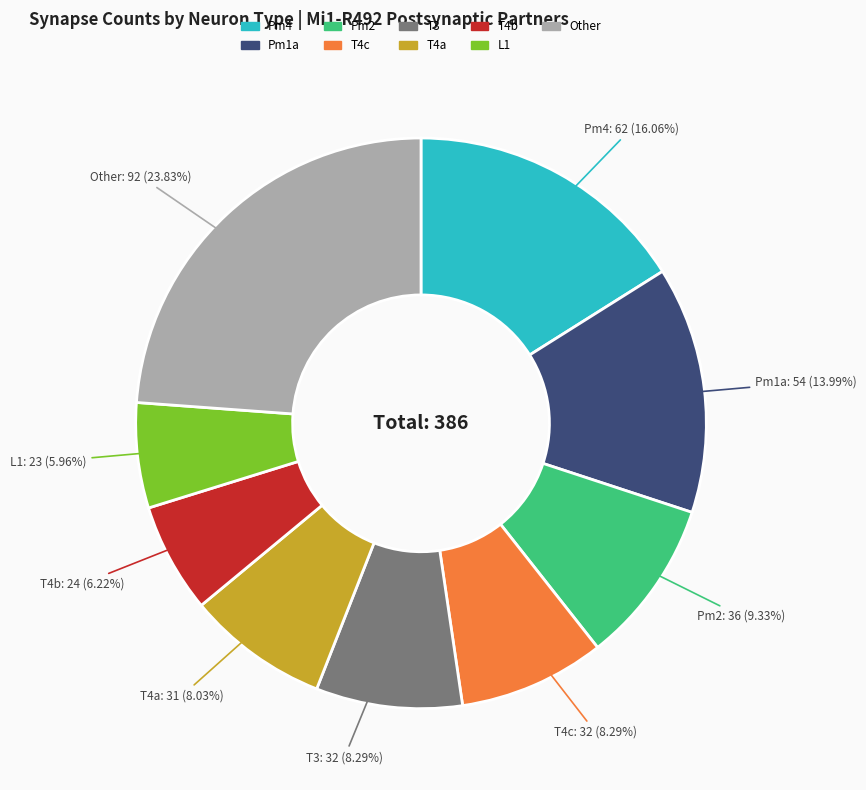

Count the number of slices in the pie.

9